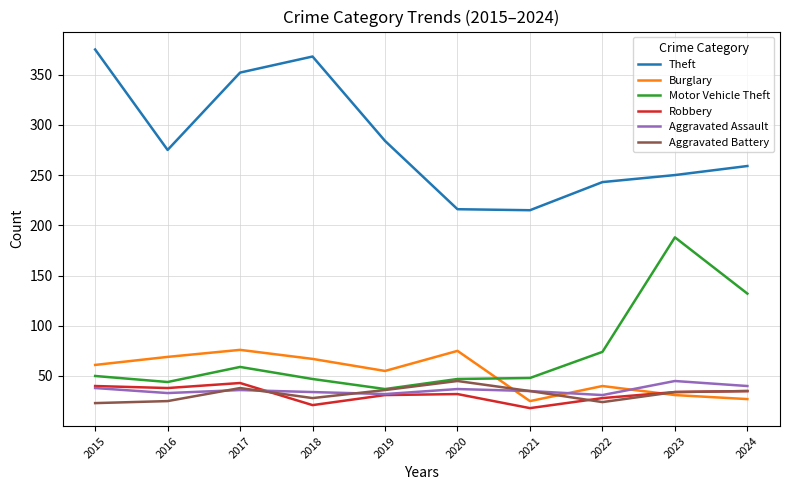

What is the spread (max minus min) of values at 2021?

197